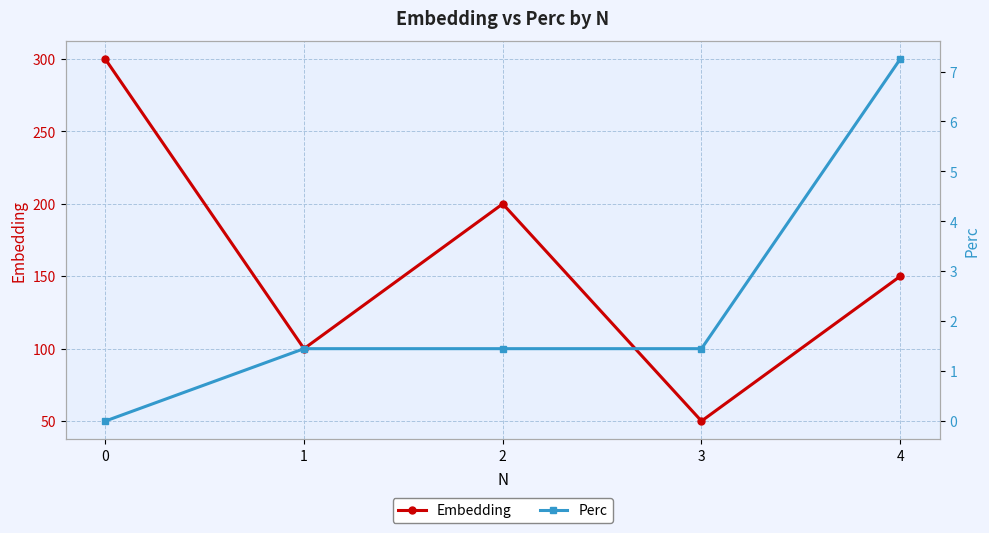

The value of Perc at 1 is 0.3. True or false?

False